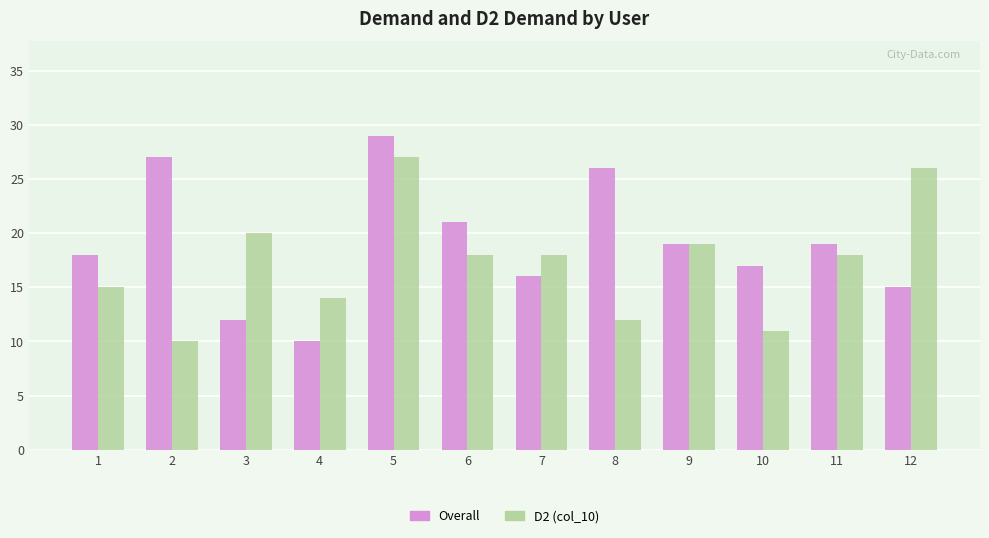

What is the value of the Overall bar at the 1st from the left?

18